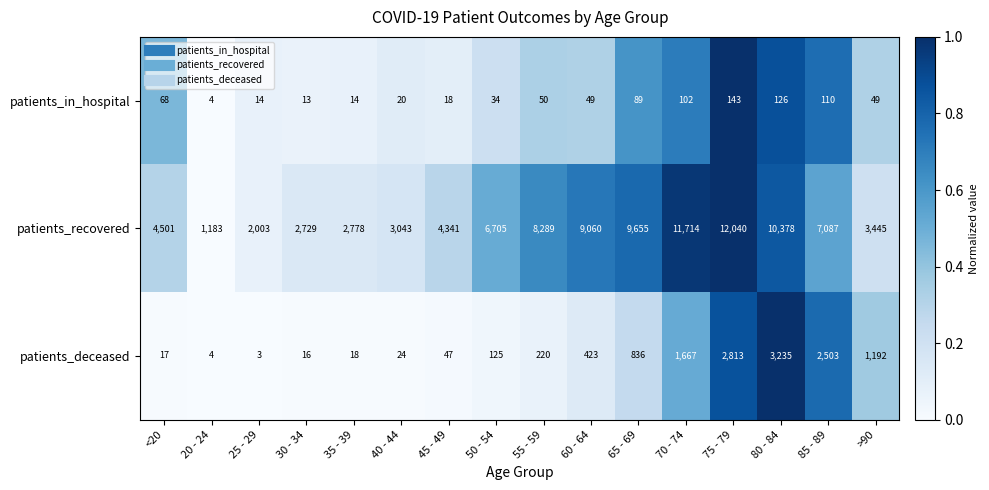

At which label is patients_recovered closest to 6611?

50 - 54